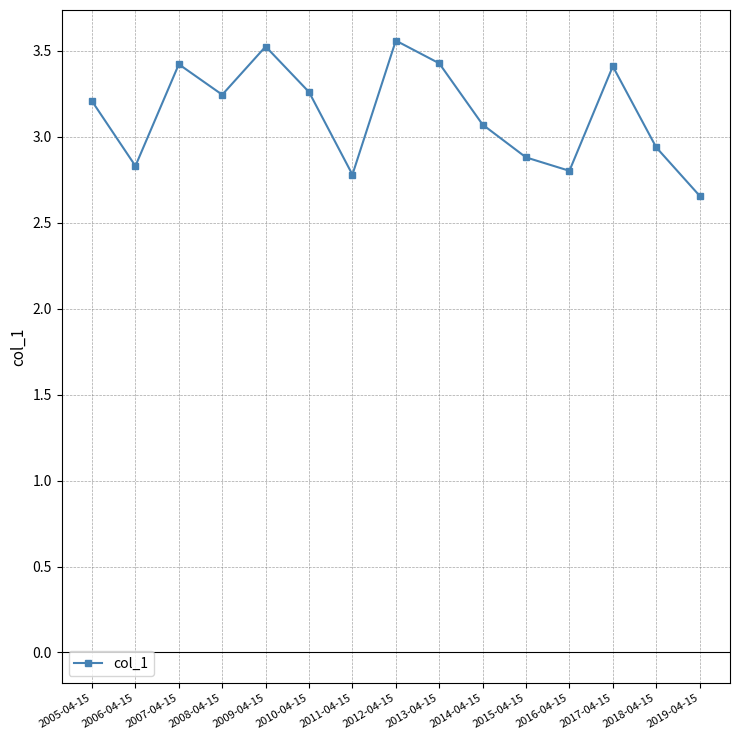

At which category does the data reach its first local valley?

2006-04-15